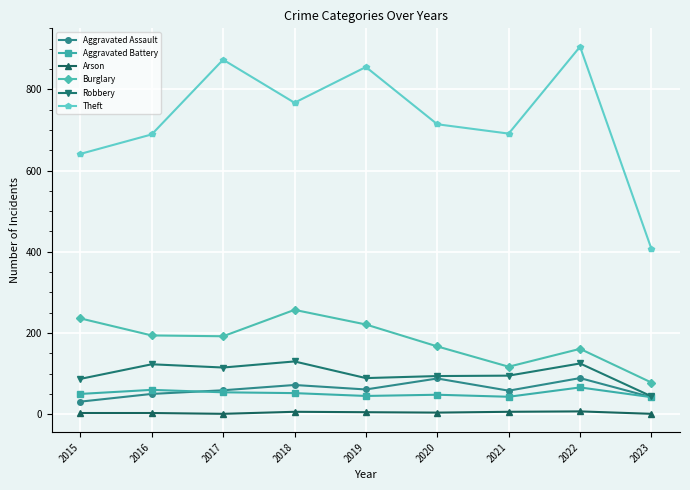

The Aggravated Assault series shows 89 at 2022. True or false?

True